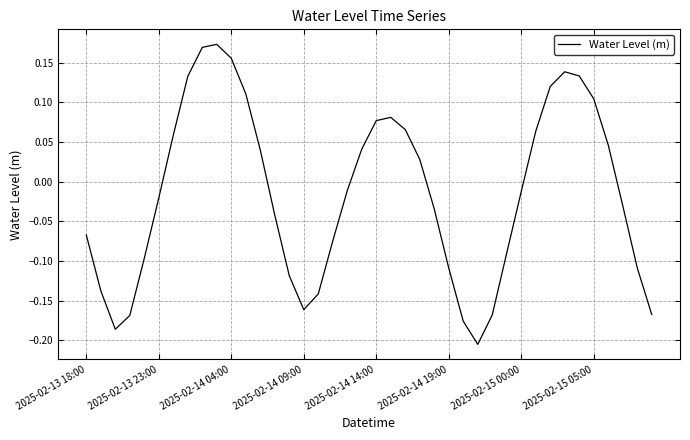

Does the chart have visible grid lines?

Yes